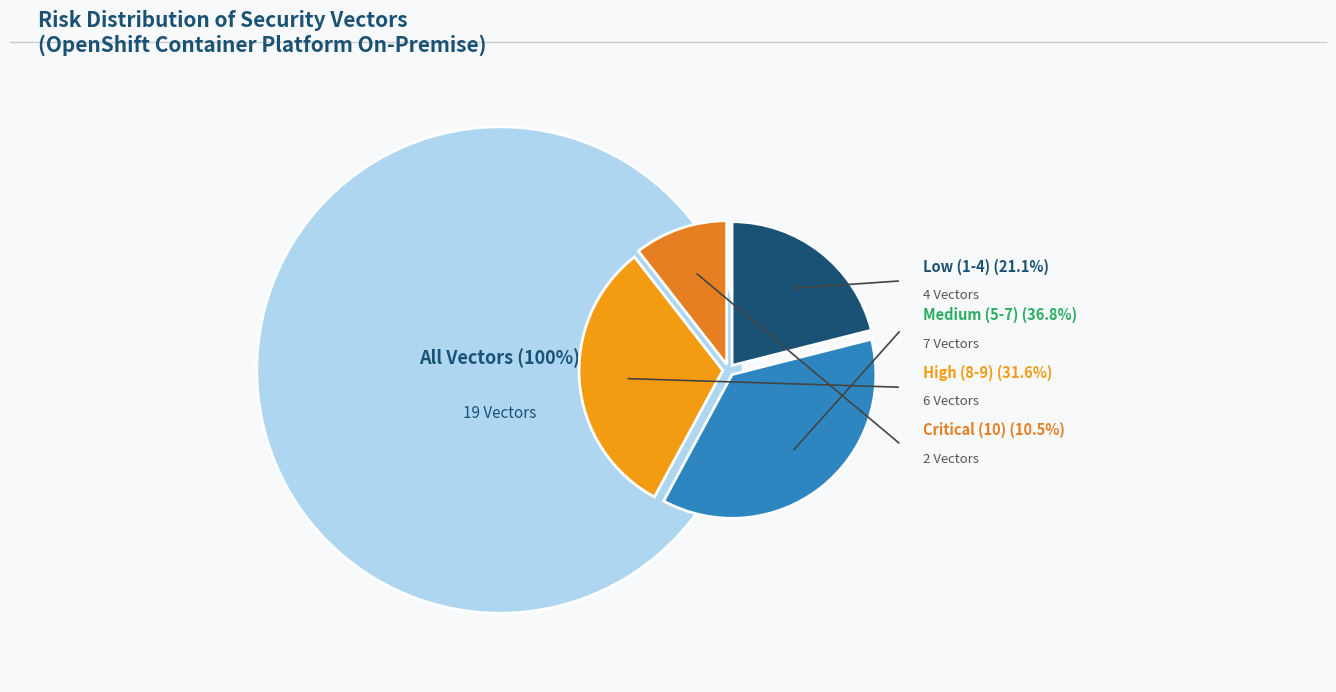

Is there any slice that represents more than half of the pie?

No